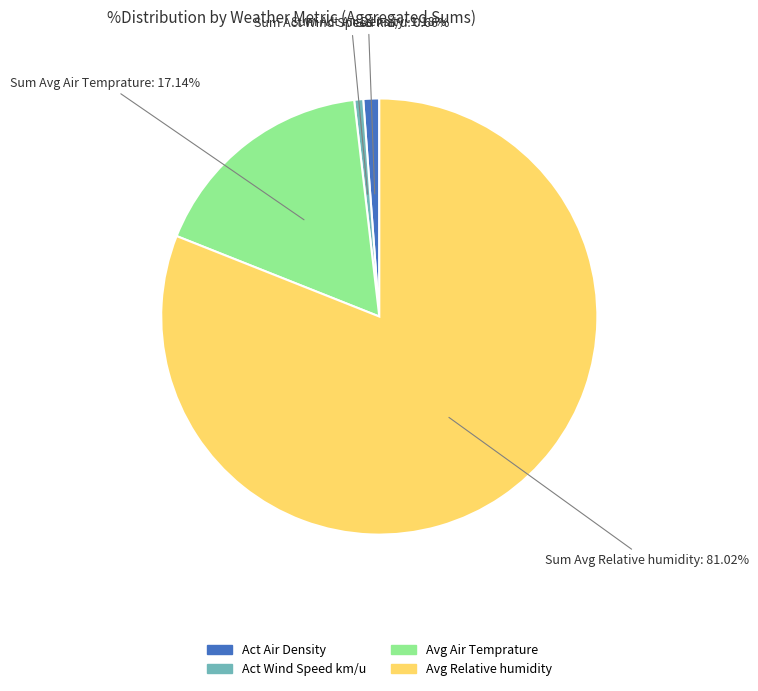

Does any single category account for the majority?

Yes